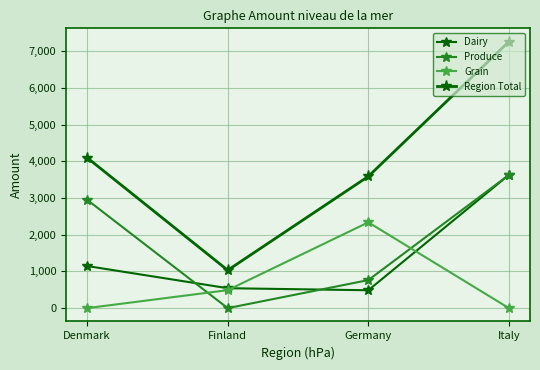

Does the chart have visible grid lines?

Yes